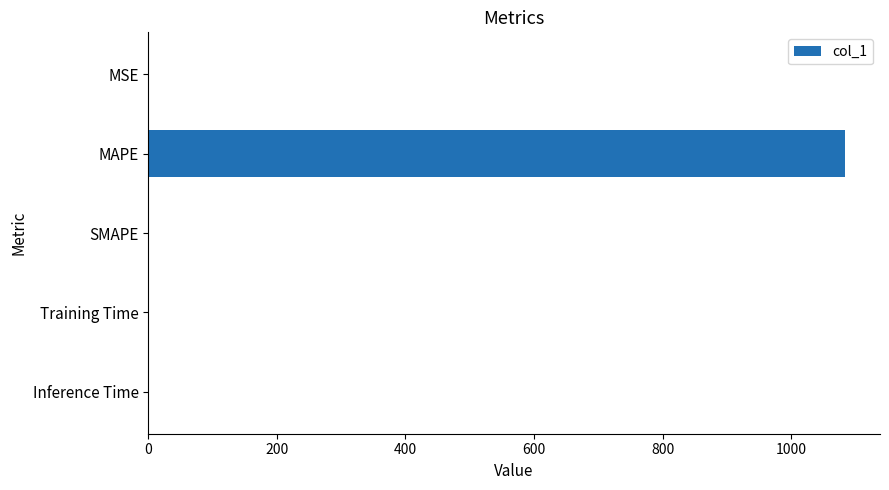

The chart shows a value of 1938.8 at MAPE. True or false?

False